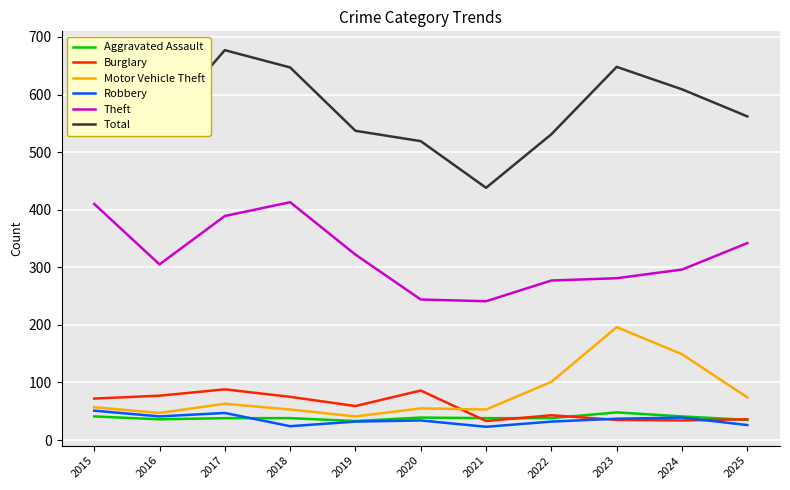

How many times do Motor Vehicle Theft and Burglary cross each other?

1